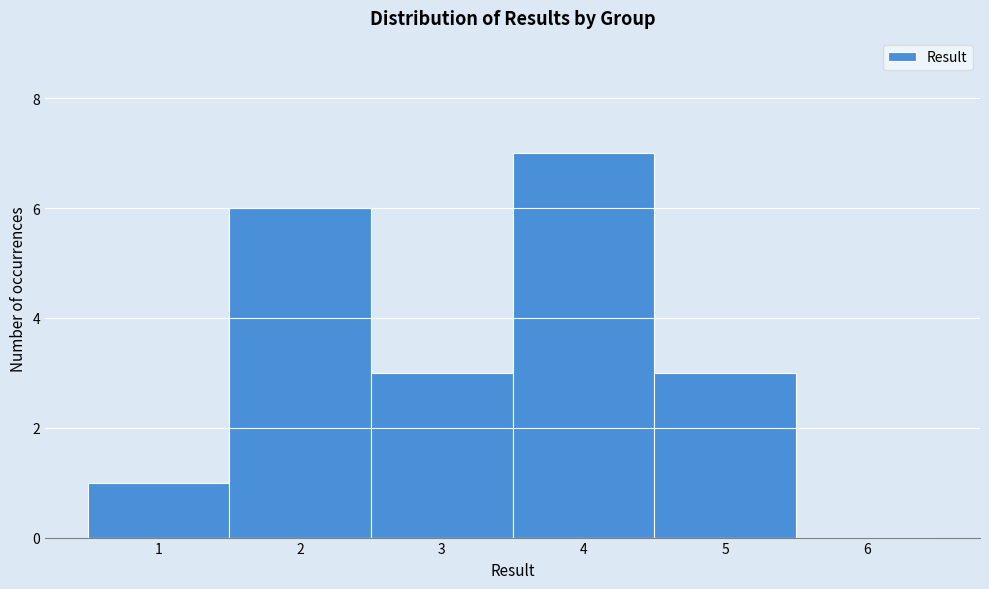

Which range on the x-axis has the tallest bar?

3.5 to 4.5